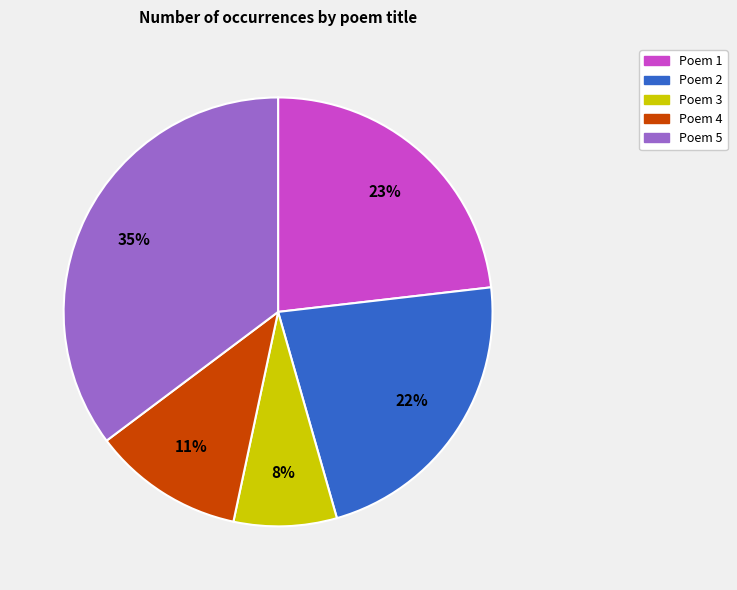

What is the smallest slice in the pie chart?

Poem 3